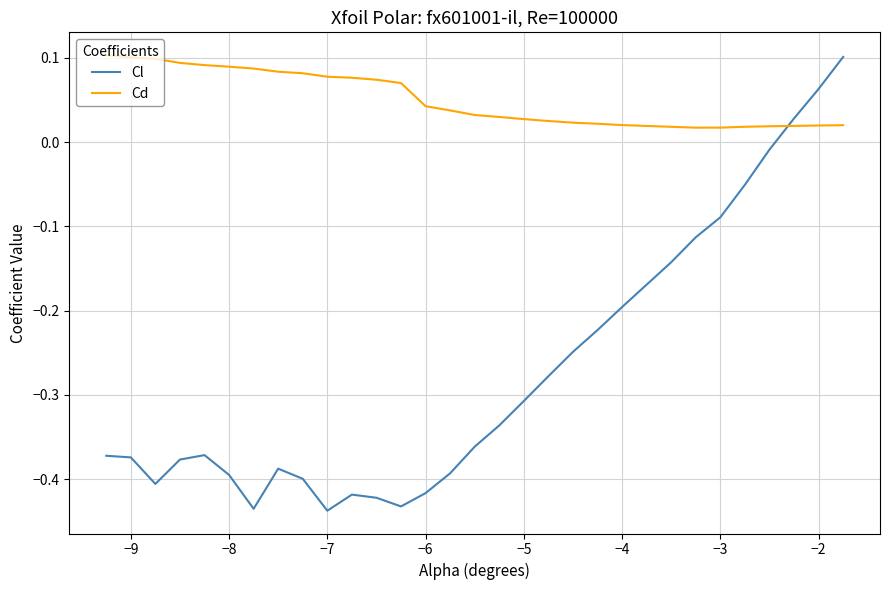

True or false: Cd and Cl cross at least once.

True